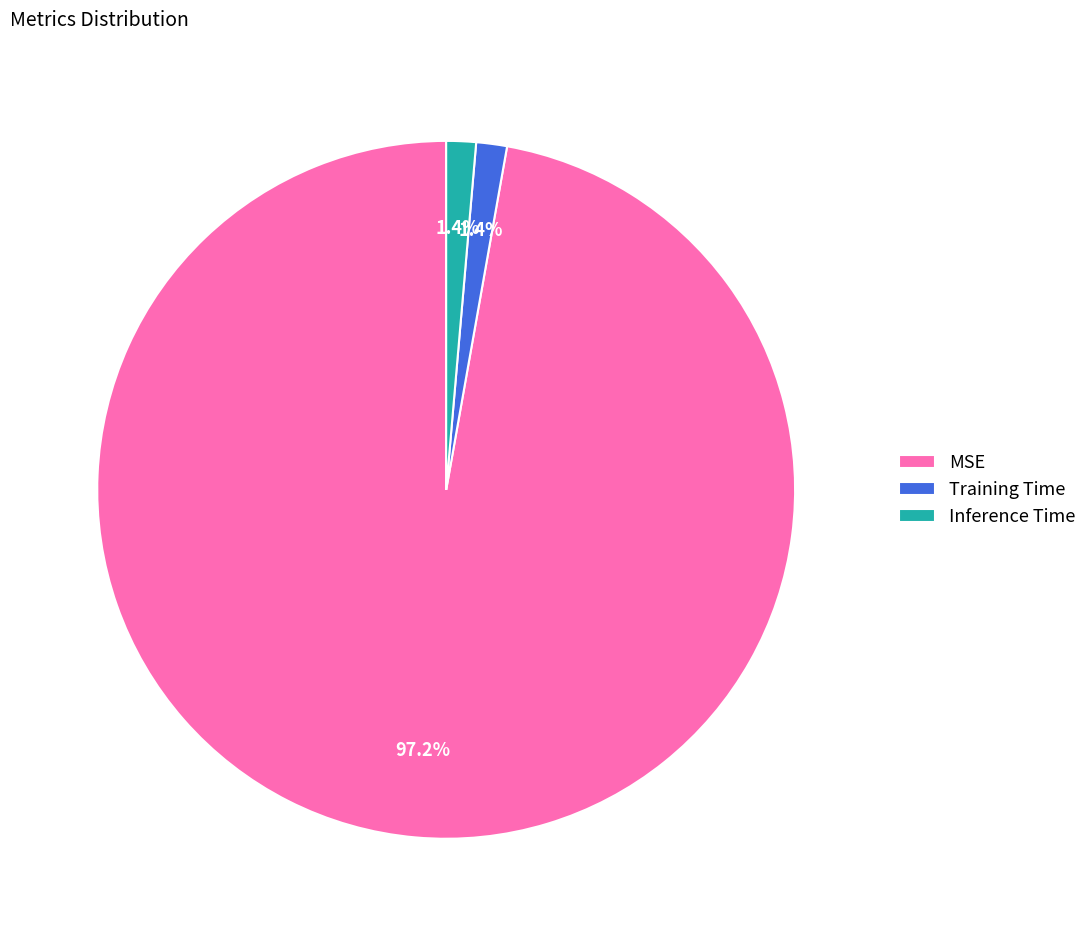

Combined, do Inference Time and MSE account for over 50%?

Yes